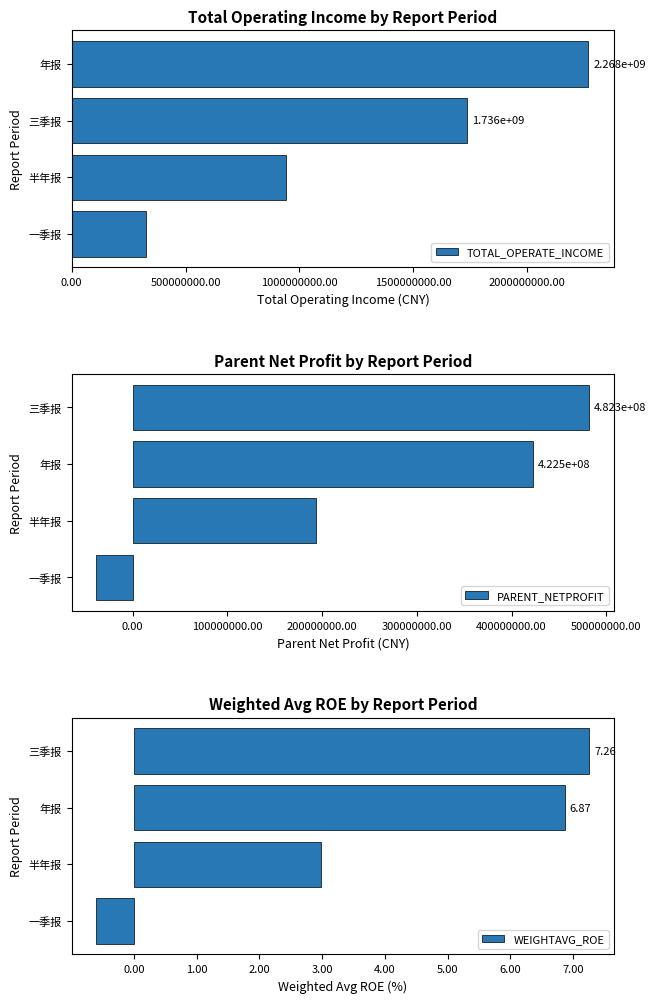

At which label is PARENT_NETPROFIT closest to 221965986?

半年报